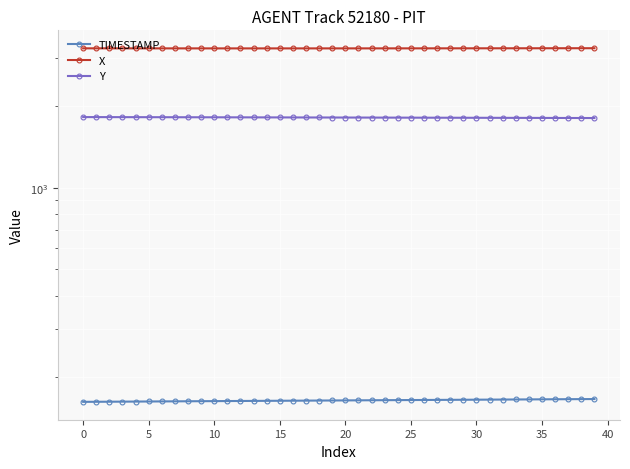

Between 25 and 20, which is larger?

25